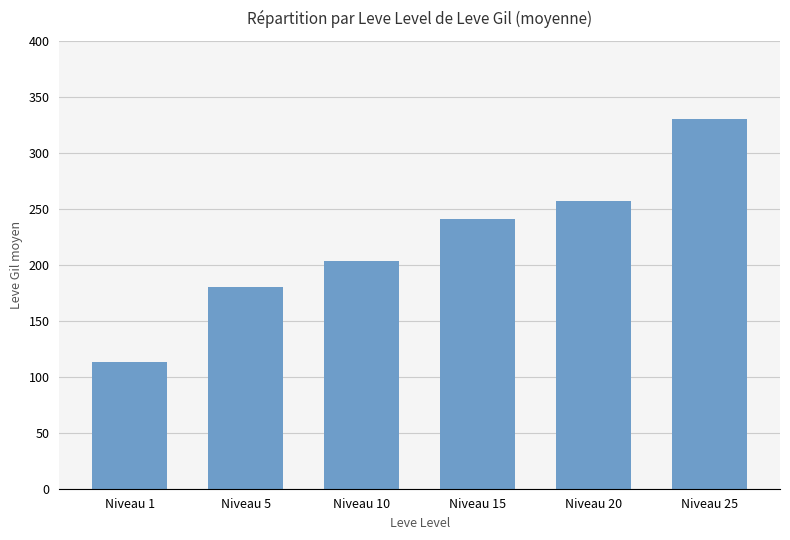

Reading left to right, what are all the values shown in this chart?

113	180	203	241	257	330